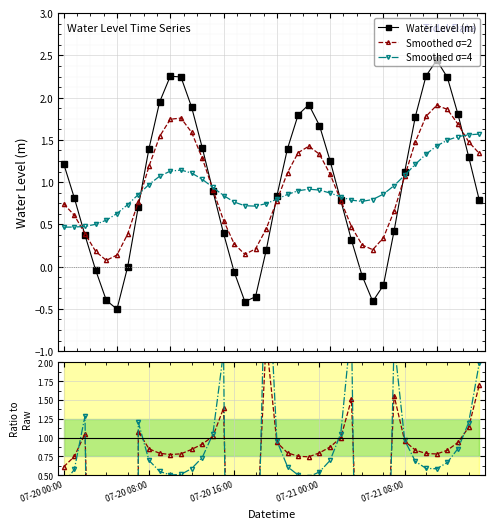

The Water Level (m) series shows 1.2 at 34. True or false?

False